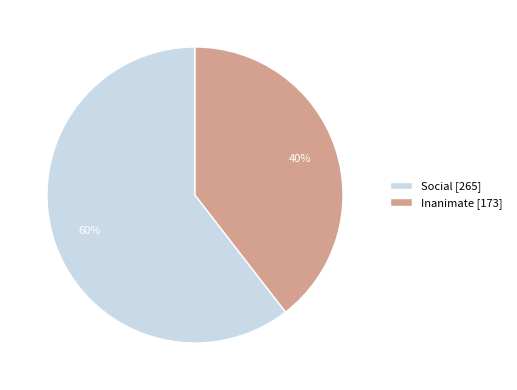

Is there a majority slice in this chart?

Yes